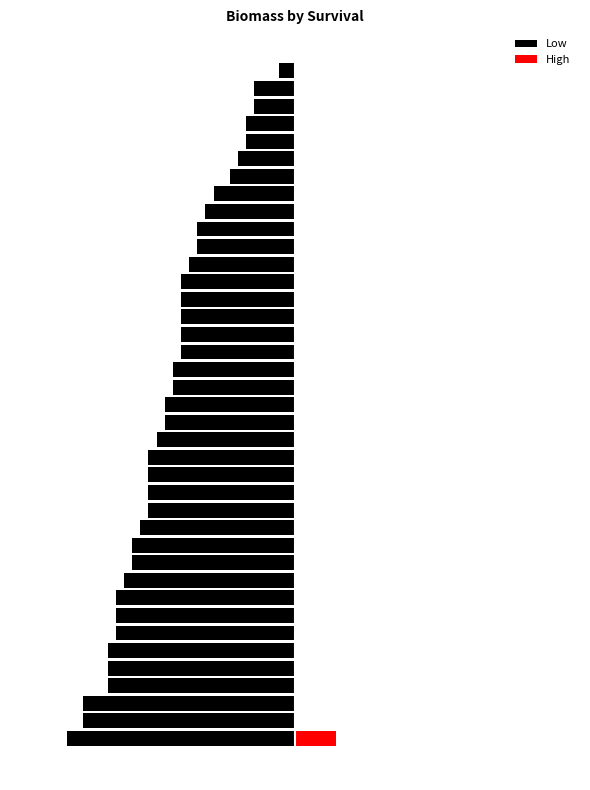

At which label is Low closest to 0?

38